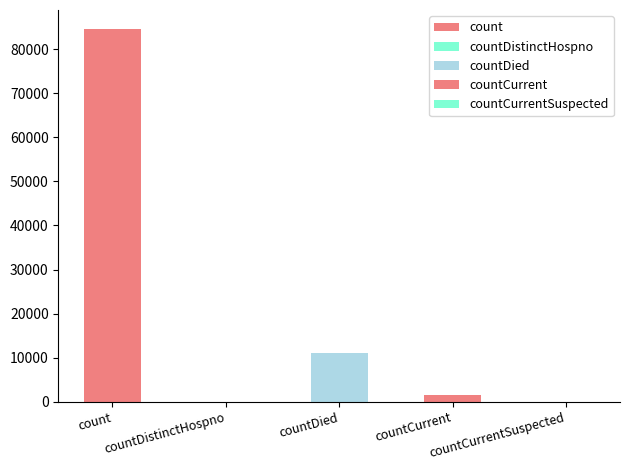

Rank the categories by value from highest to lowest.

count, countDied, countCurrent, countDistinctHospno, countCurrentSuspected